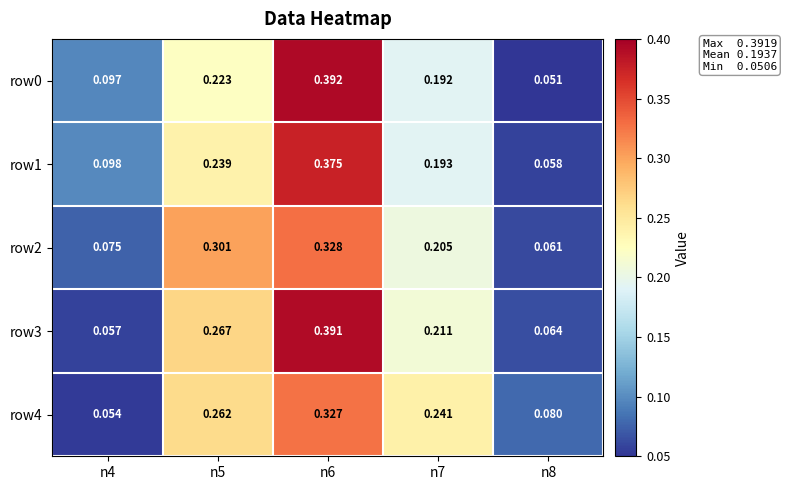

At n6, list the series in order from largest to smallest.

row0, row3, row1, row2, row4